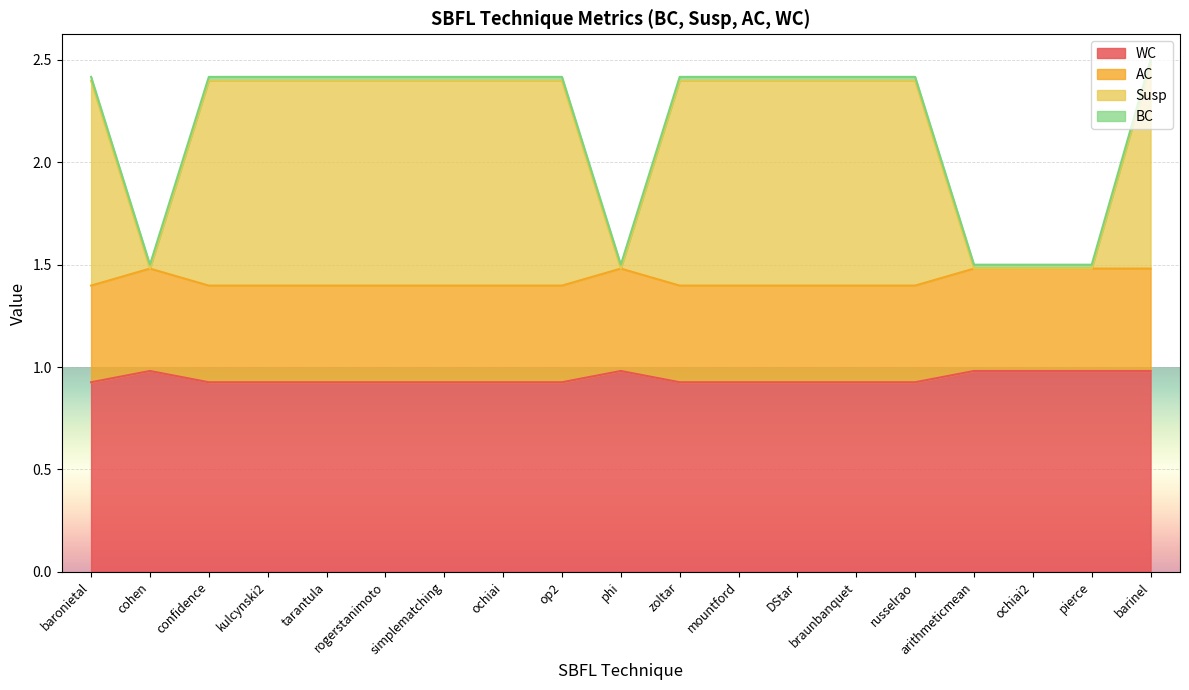

What is the difference between the second highest and minimum values in the AC series?

0.1